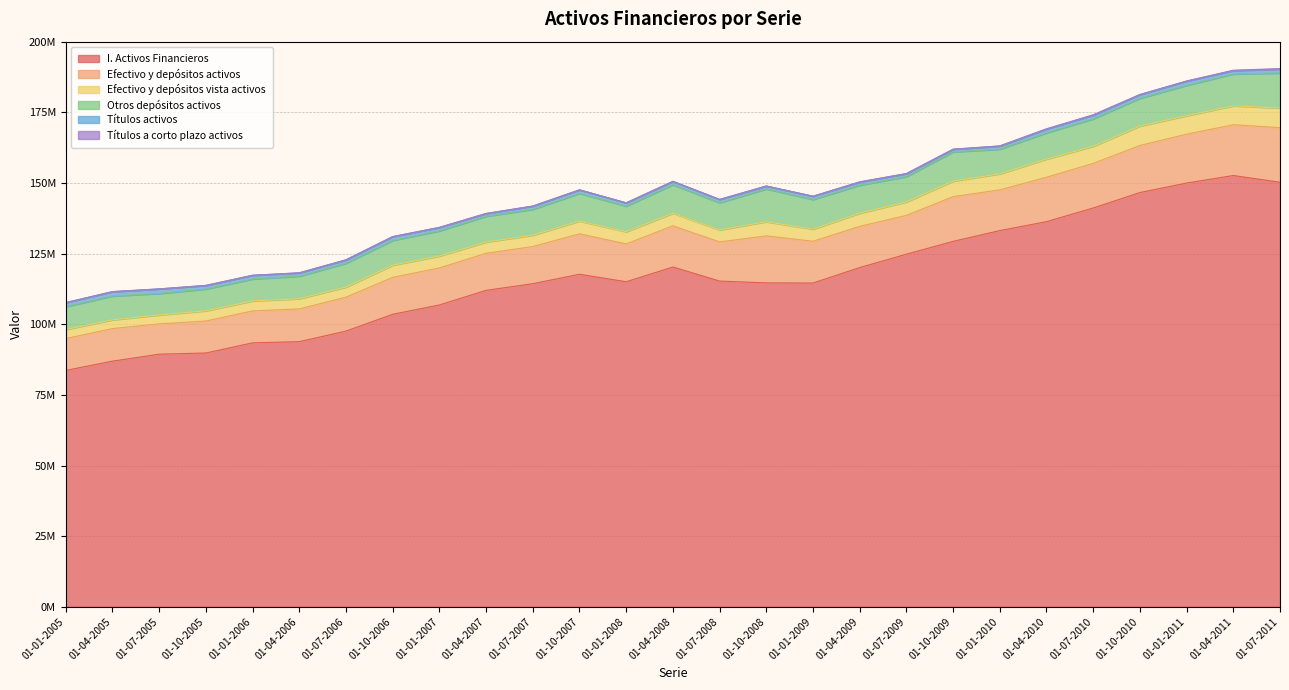

Is it true that Efectivo y depósitos activos equals 12015986 at 01-07-2006?

True